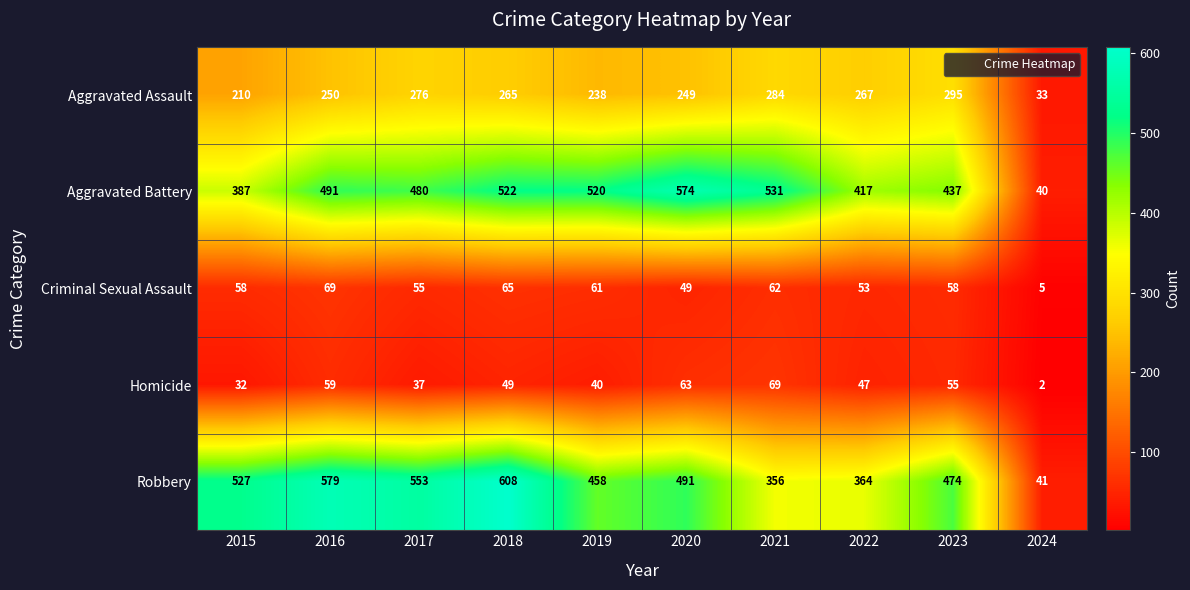

Is it true that Aggravated Battery equals 224 at 2017?

False